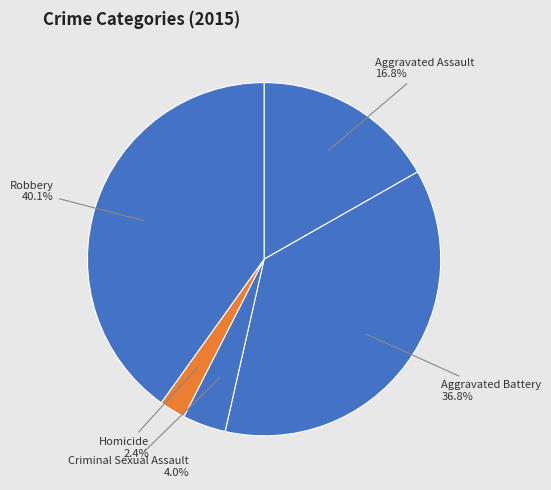

To the nearest percent, what is the combined percentage of Aggravated Assault and Aggravated Battery?

54%